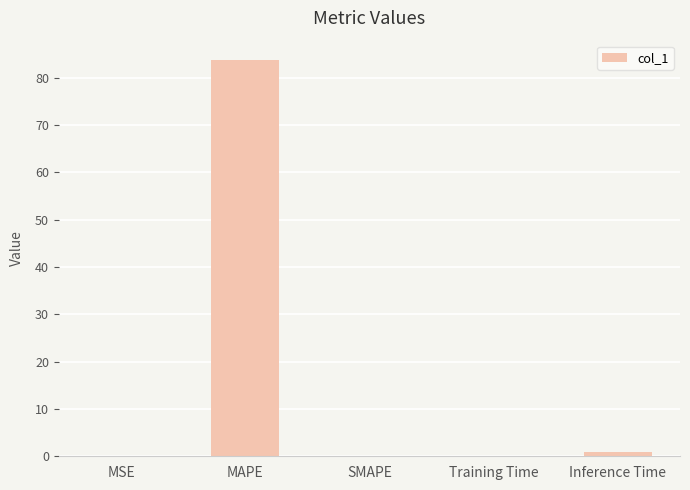

At which category does the chart reach its peak across all series?

MAPE